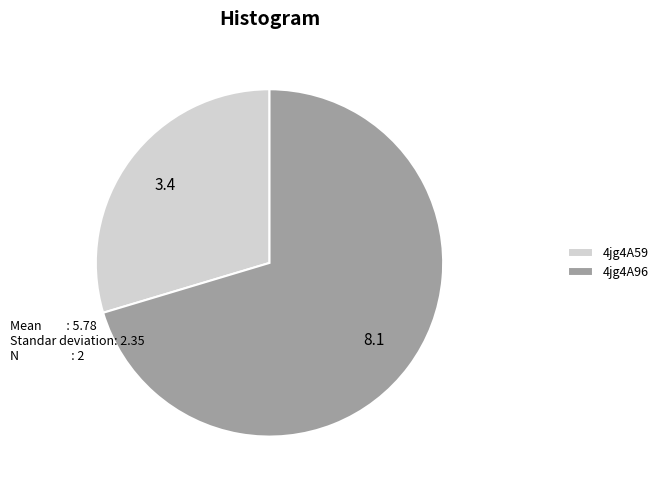

Is it true that 4jg4A96 is 80% of the pie?

False